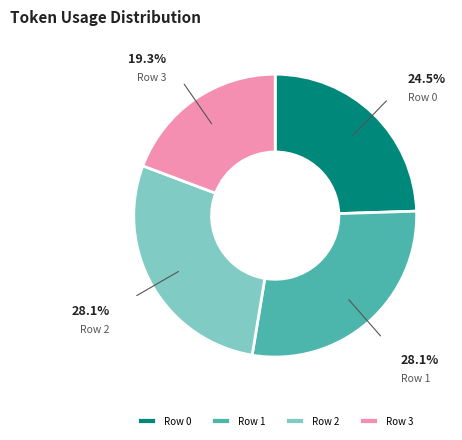

Between Row 2 and Row 0, which is larger?

Row 2